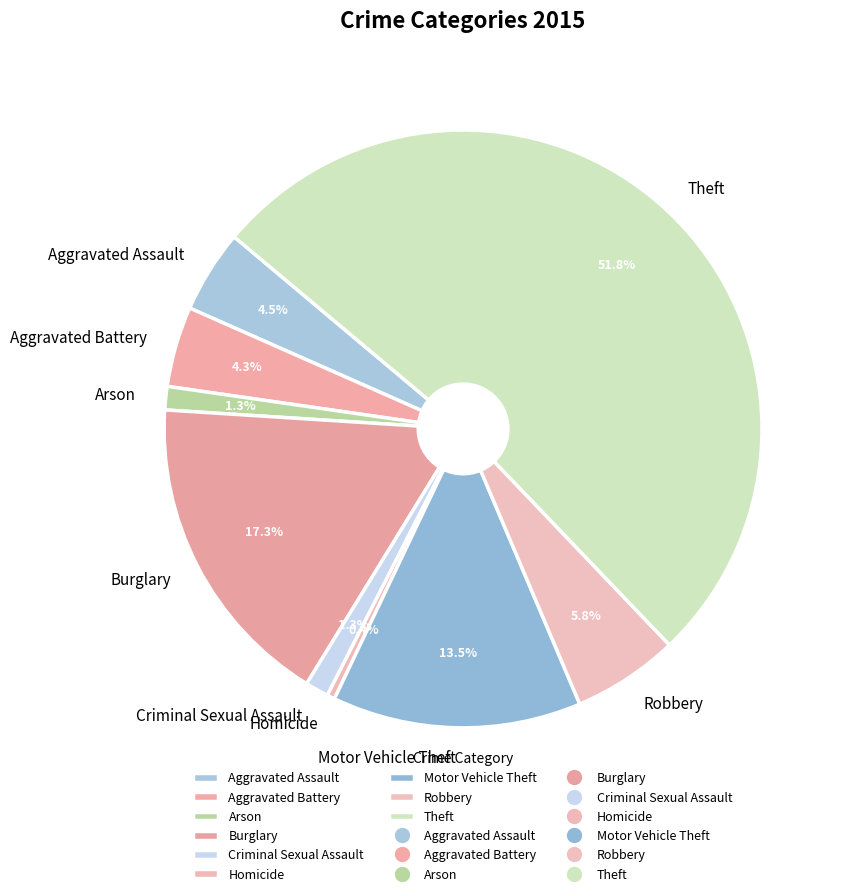

Is there a majority slice in this chart?

Yes